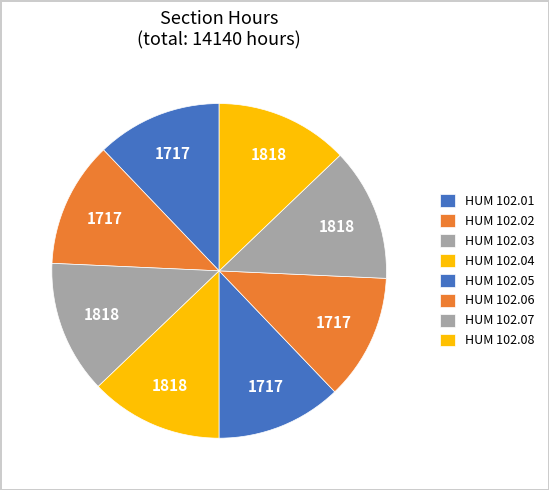

What is the smallest slice in the pie chart?

HUM 102.01